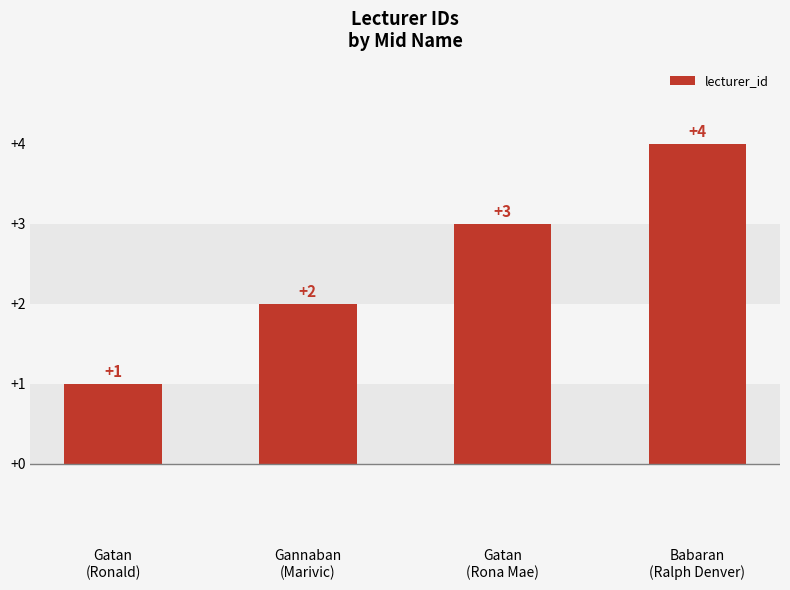

What is the label of the 4th bar from the left?

Babaran
(Ralph Denver)